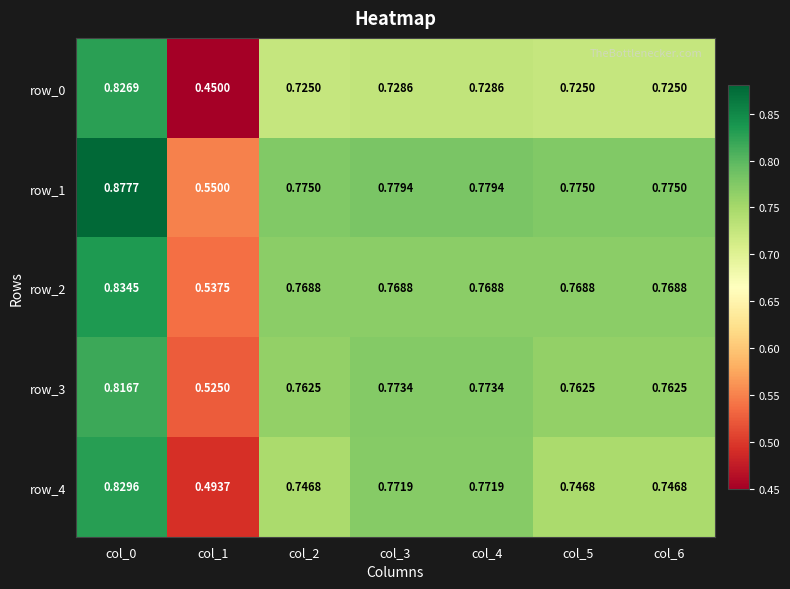

Rank the series at col_4 from lowest to highest value.

row_0, row_2, row_4, row_3, row_1